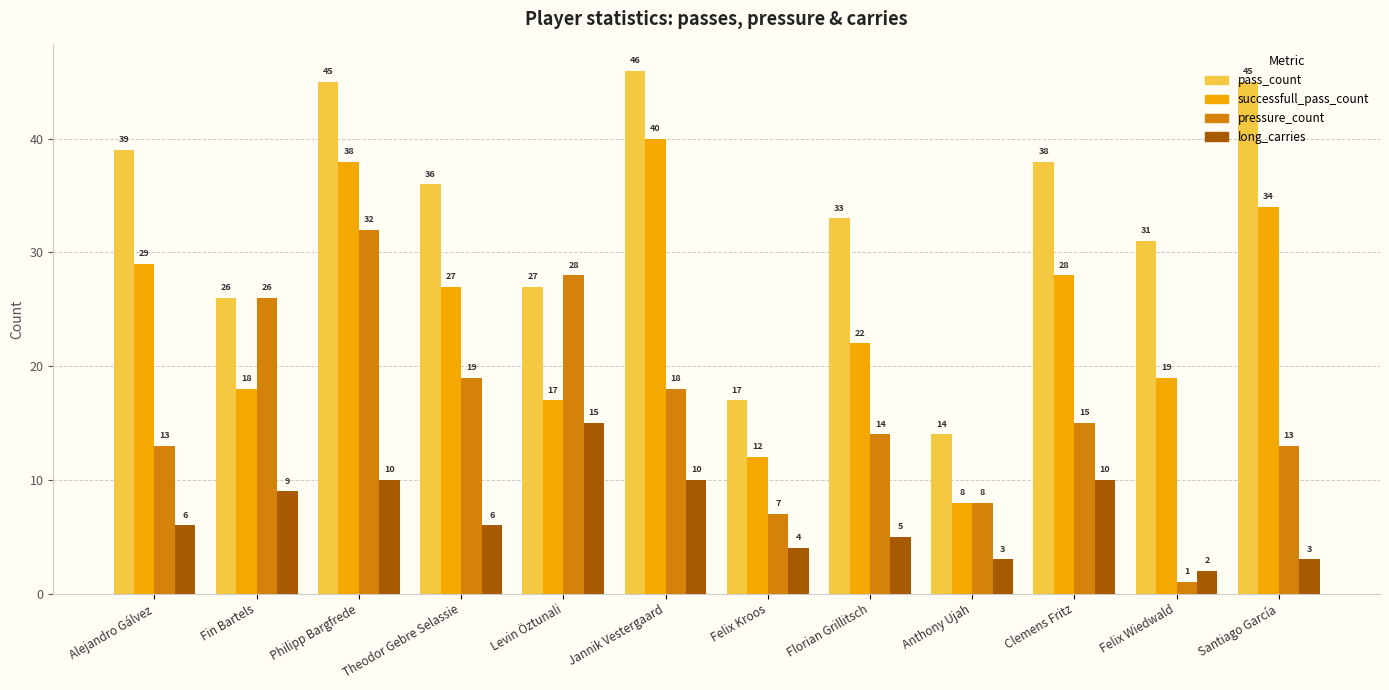

Reading left to right, extract all data points from this chart.

pass_count: 39	26	45	36	27	46	17	33	14	38	31	45
successfull_pass_count: 29	18	38	27	17	40	12	22	8	28	19	34
pressure_count: 13	26	32	19	28	18	7	14	8	15	1	13
long_carries: 6	9	10	6	15	10	4	5	3	10	2	3